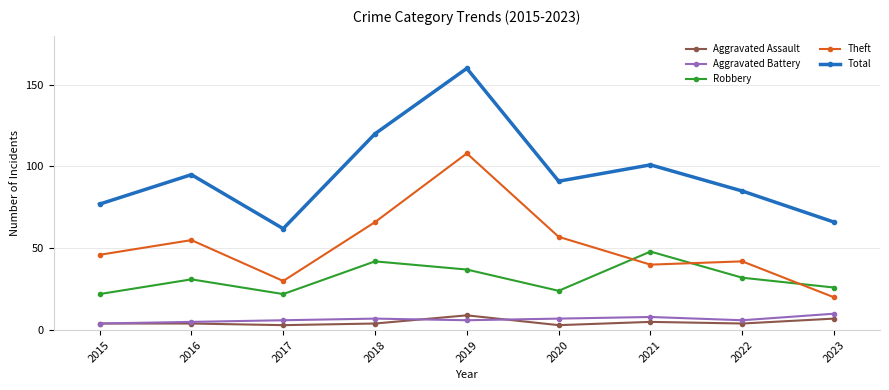

What is the highest value of the Theft series?

108